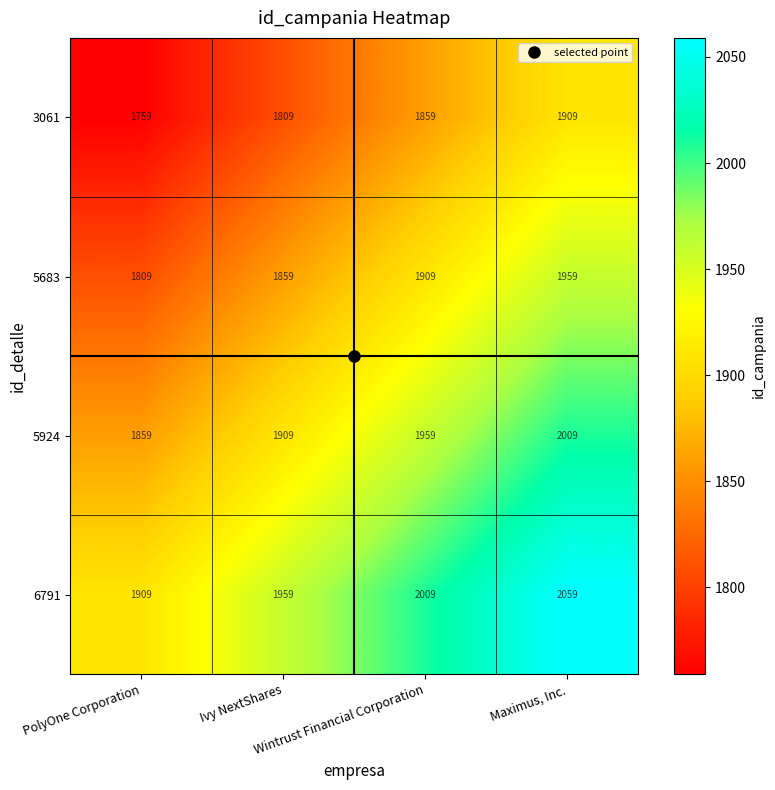

List the series in order of their peak value, highest first.

6791, 5924, 5683, 3061